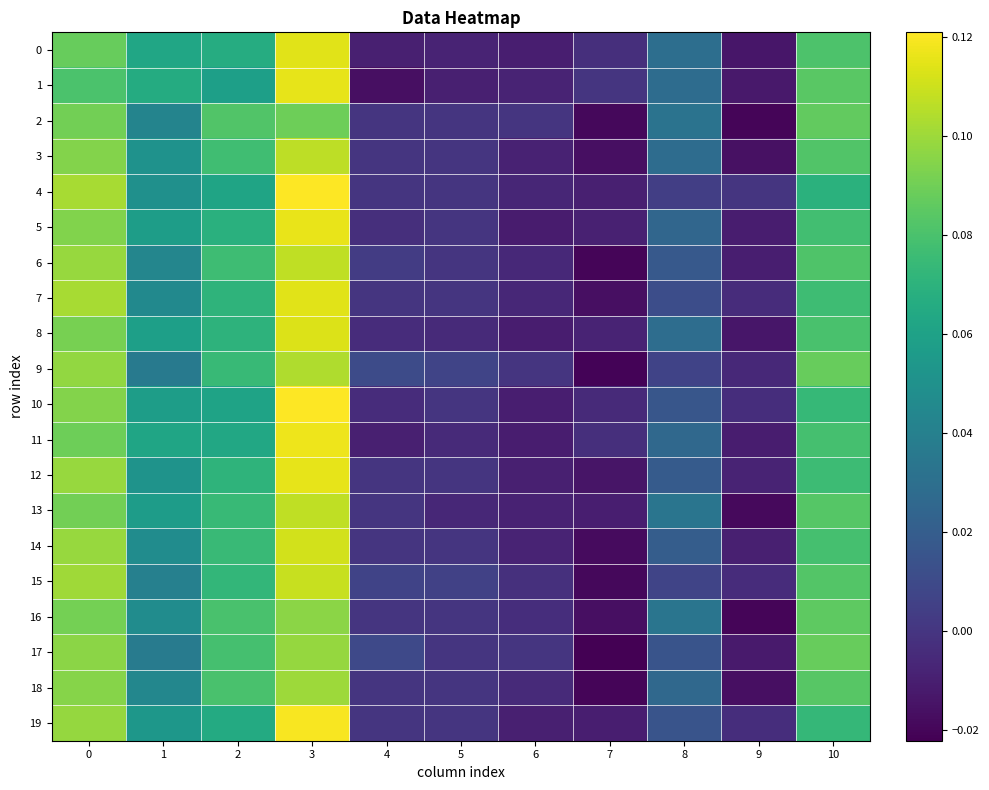

Count the number of categories in the chart.

11